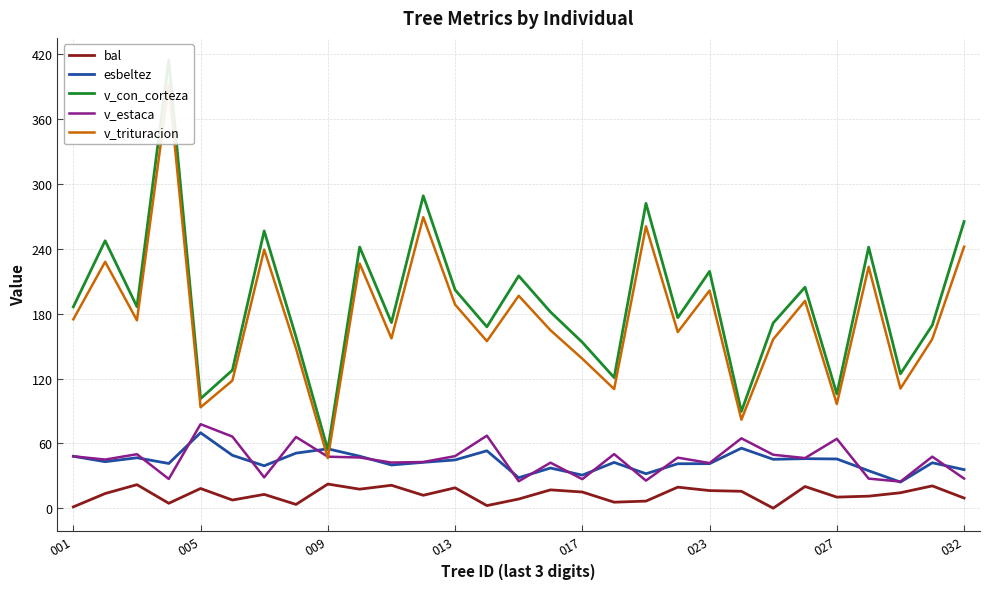

What is the maximum value for v_estaca?

77.8